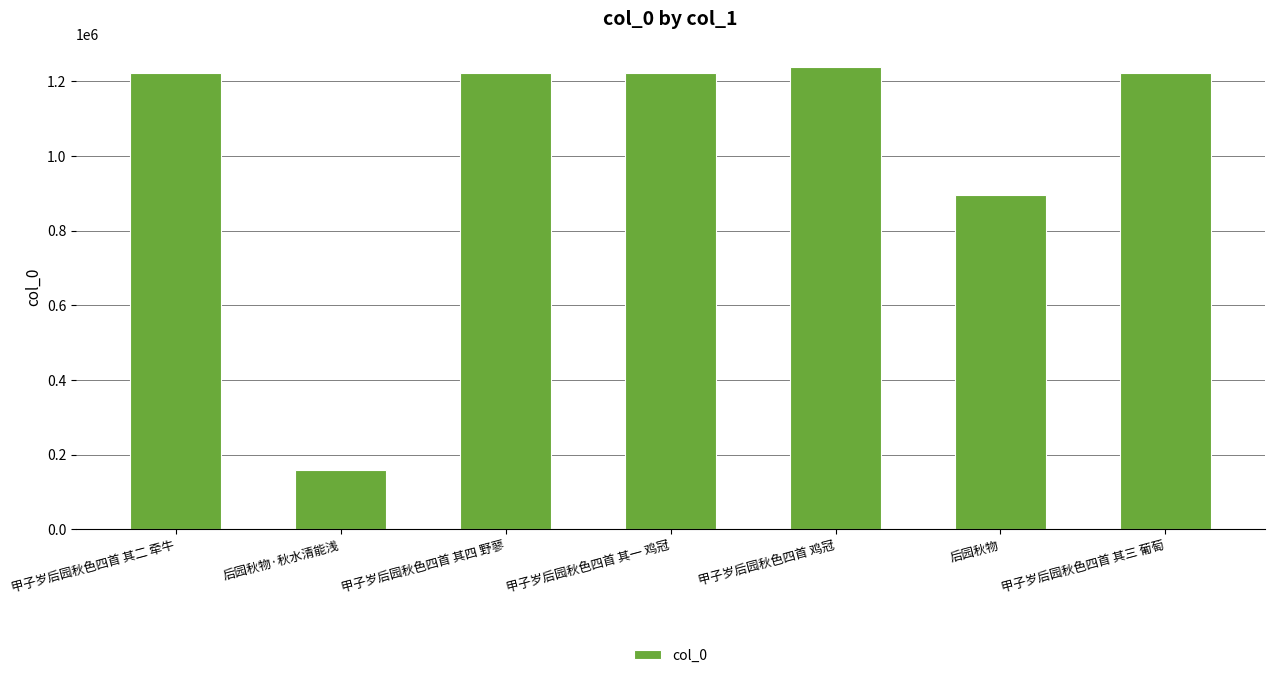

What is the average value?

1025570